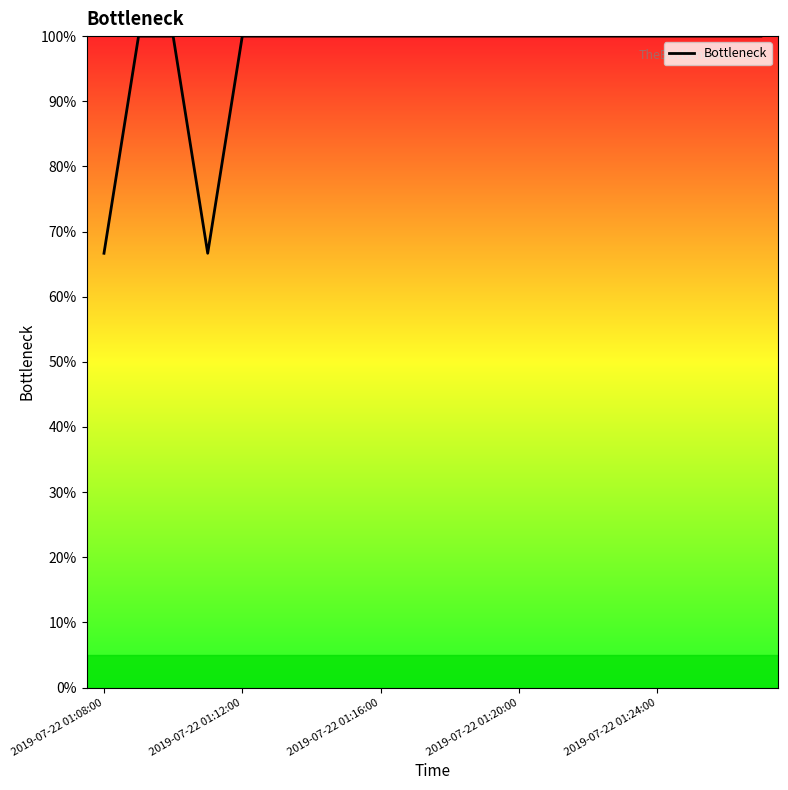

Count the number of data series in this chart.

1